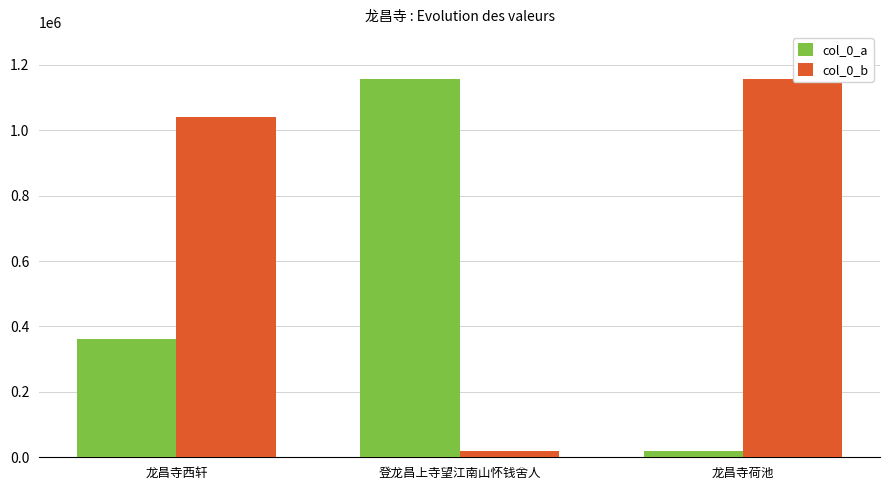

Reading left to right, list all the values displayed in this chart.

col_0_a: 龙昌寺西轩=361425	登龙昌上寺望江南山怀钱舍人=1157709	龙昌寺荷池=18255
col_0_b: 龙昌寺西轩=1040273	登龙昌上寺望江南山怀钱舍人=17730	龙昌寺荷池=1155120